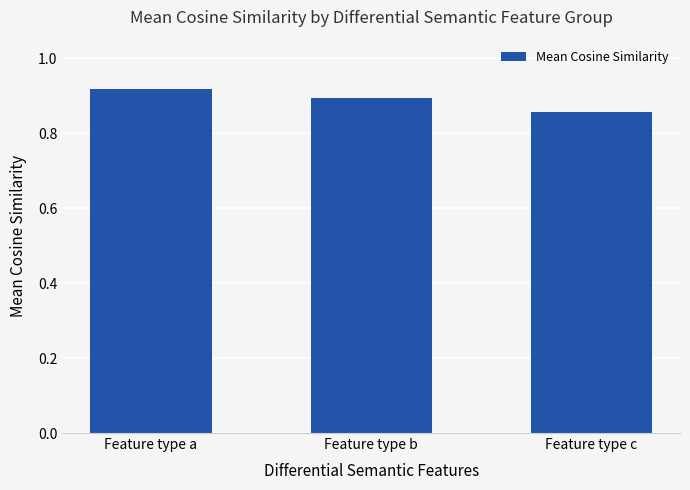

What is the sum of all values?

2.7